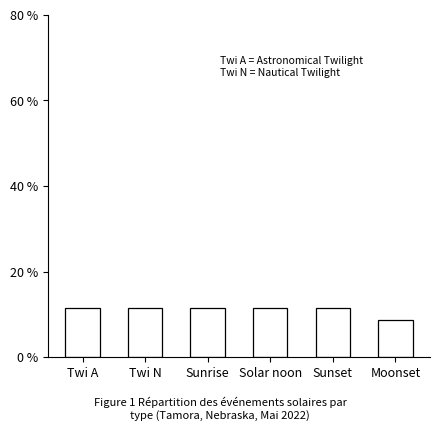

What is the label of the 1st bar from the left?

Twi A